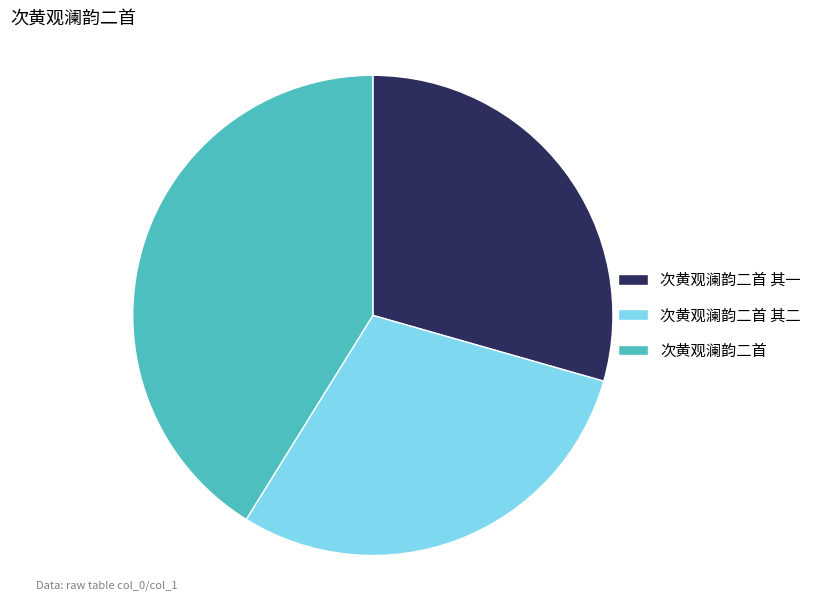

How many segments does this pie chart have?

3